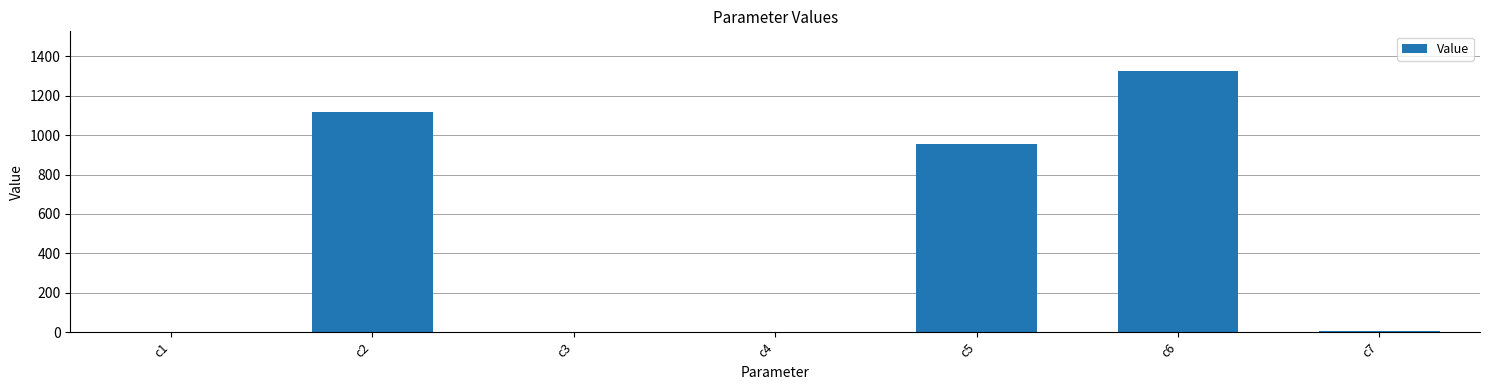

What is the maximum value shown in the chart?

1328.4